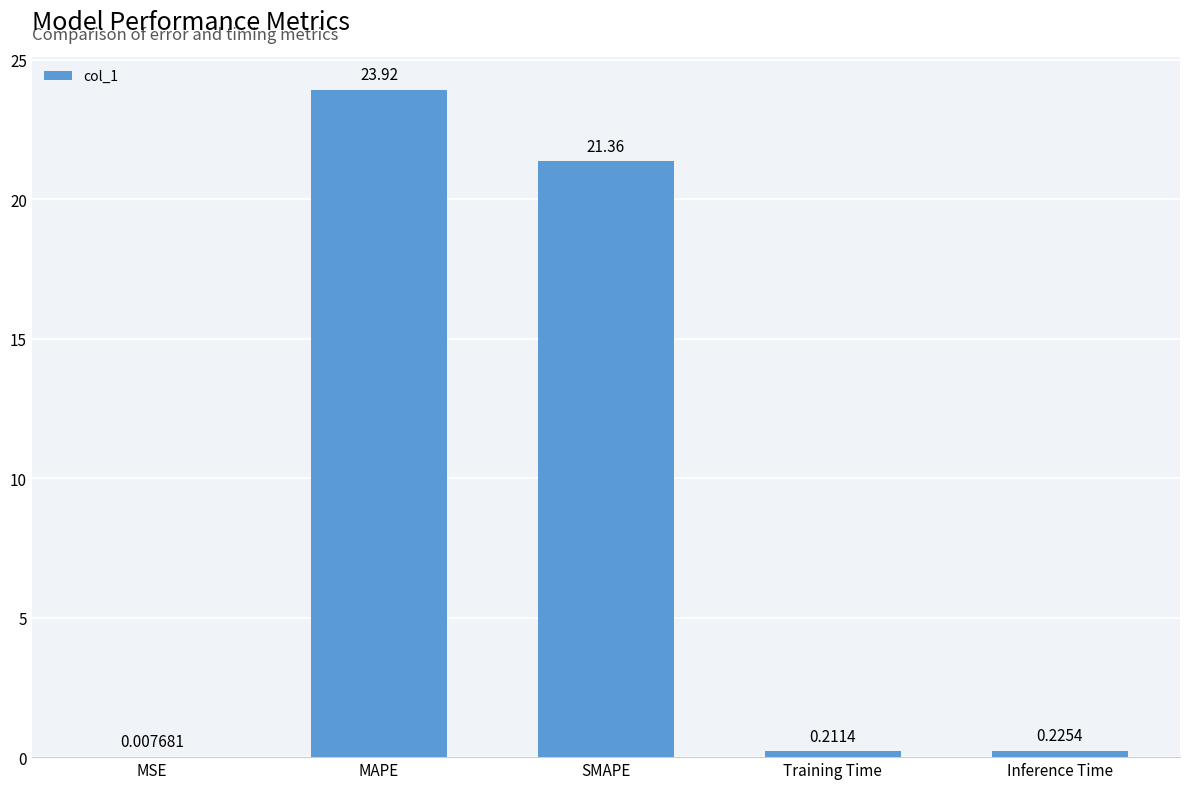

Which has a higher value, Training Time or SMAPE?

SMAPE